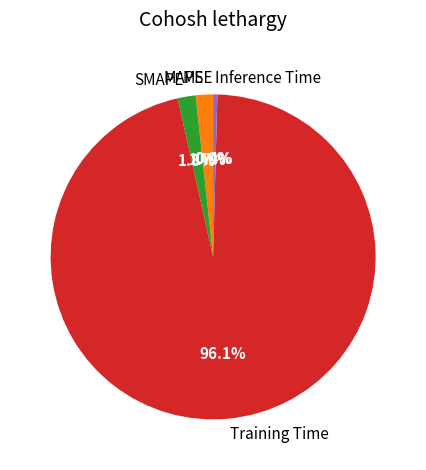

To the nearest percent, what is the average slice percentage?

20%